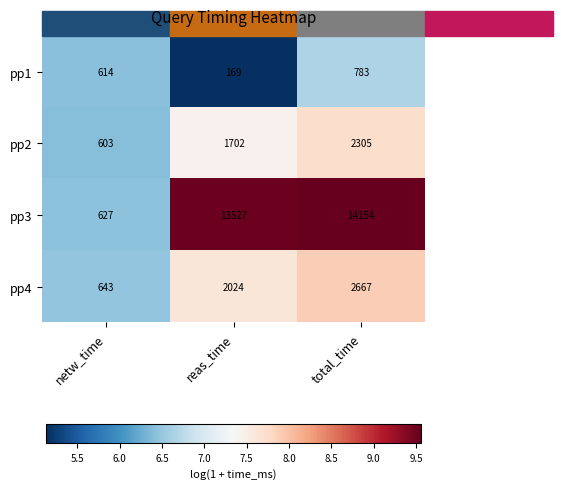

Count the pp2 values in the range 603 to 2305.

3